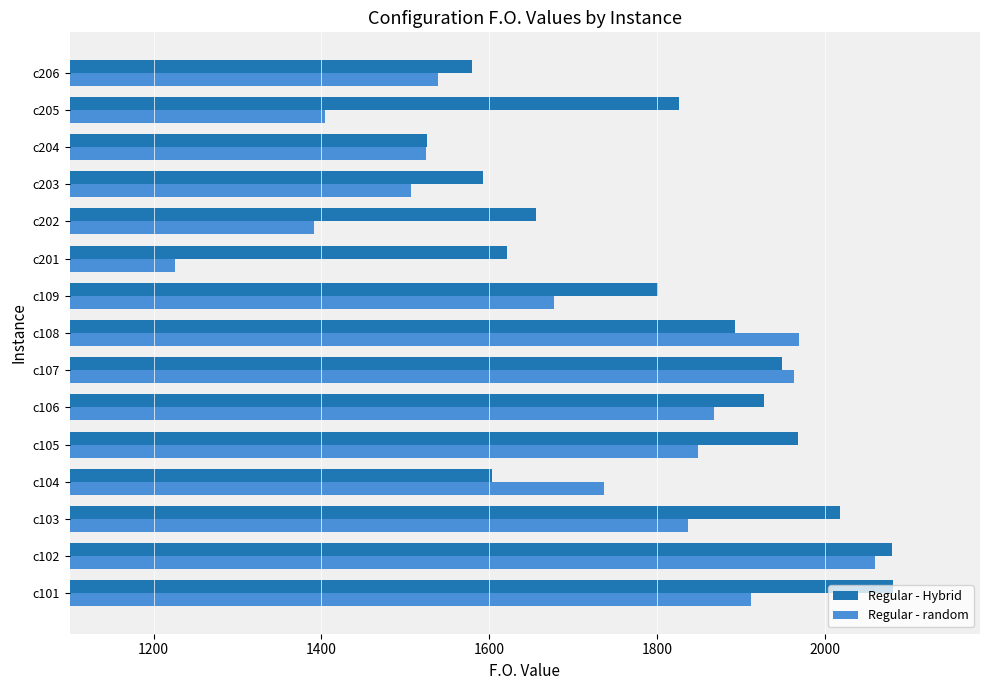

What is the difference between the maximum and minimum values in the Regular - Hybrid series?

554.6